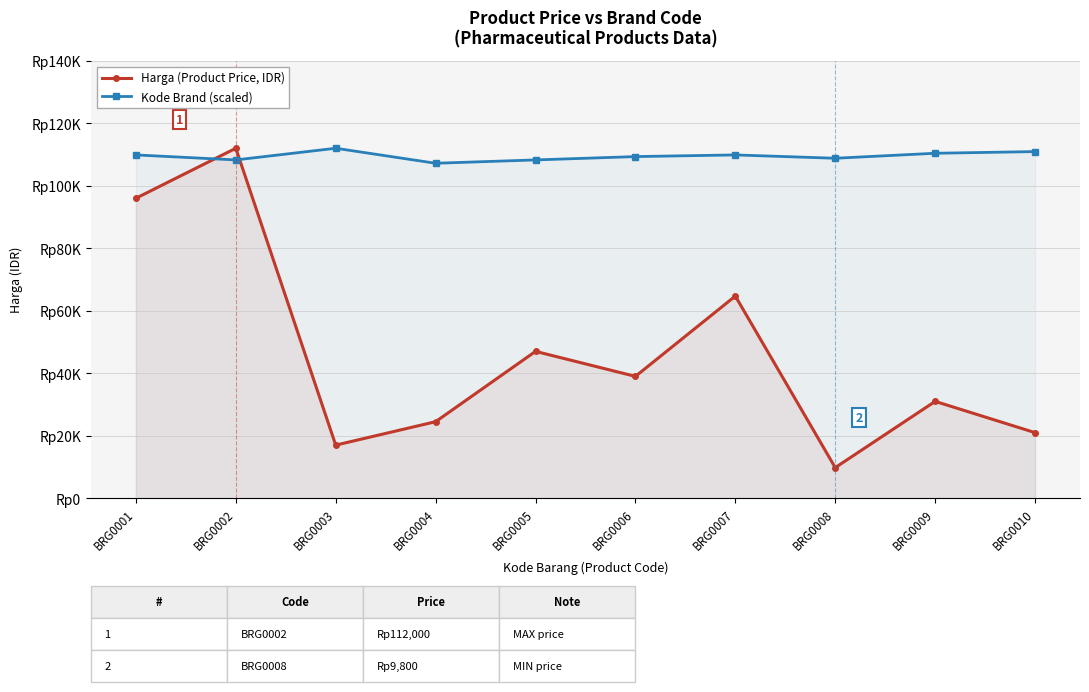

What is the total value across all series at BRG0010?

131933.3